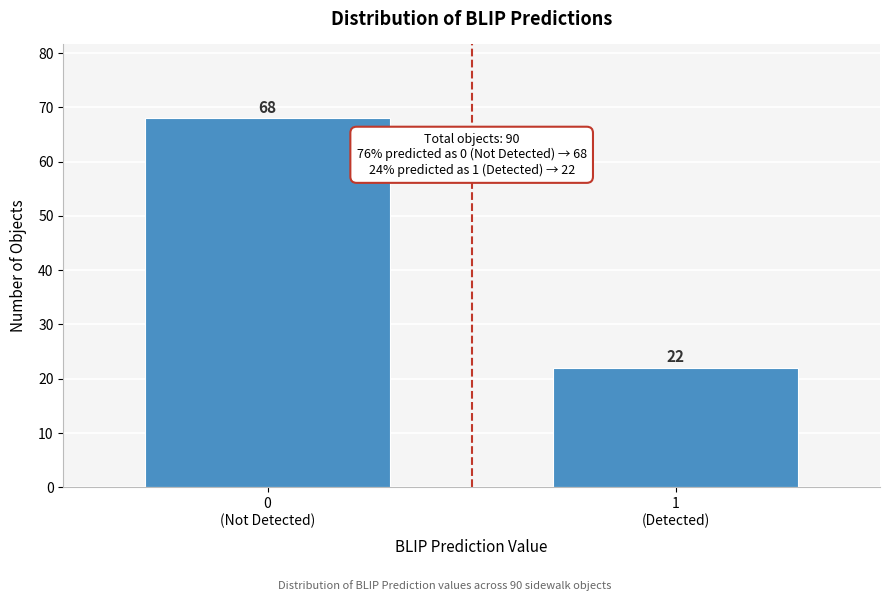

Reading left to right, extract all data points from this chart.

68	22